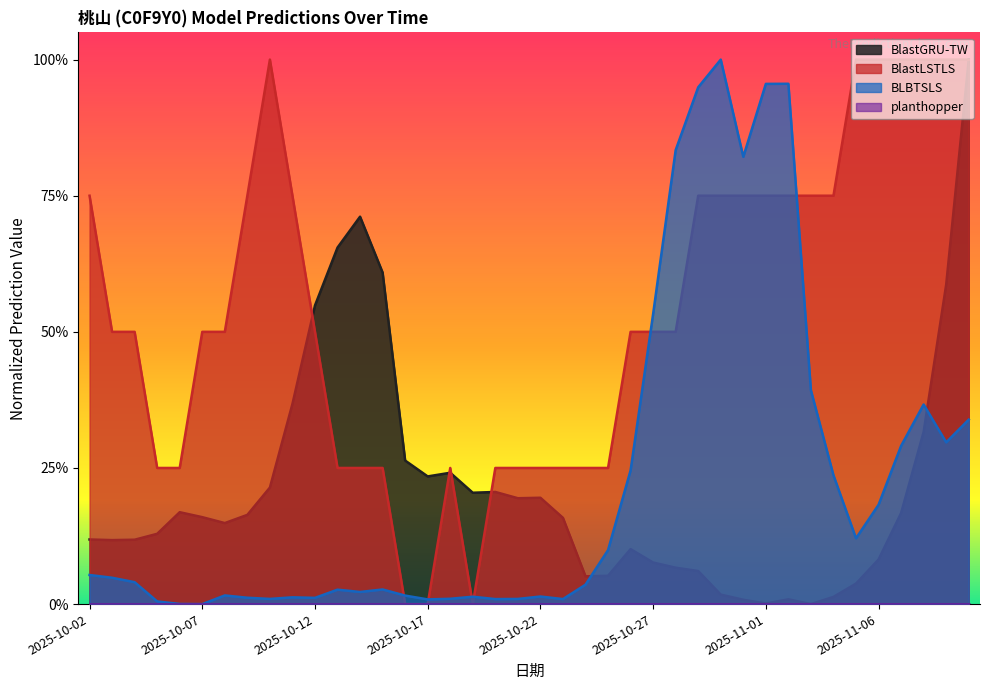

What is the value of the BlastGRU-TW point at the 21st from the left?

0.2